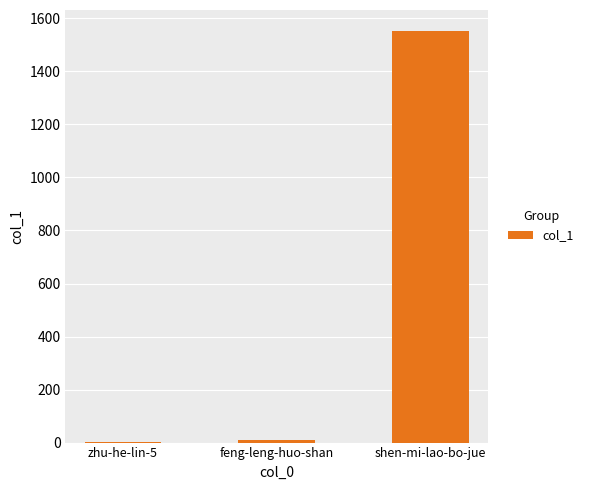

Is it true that the value at shen-mi-lao-bo-jue is 725?

False